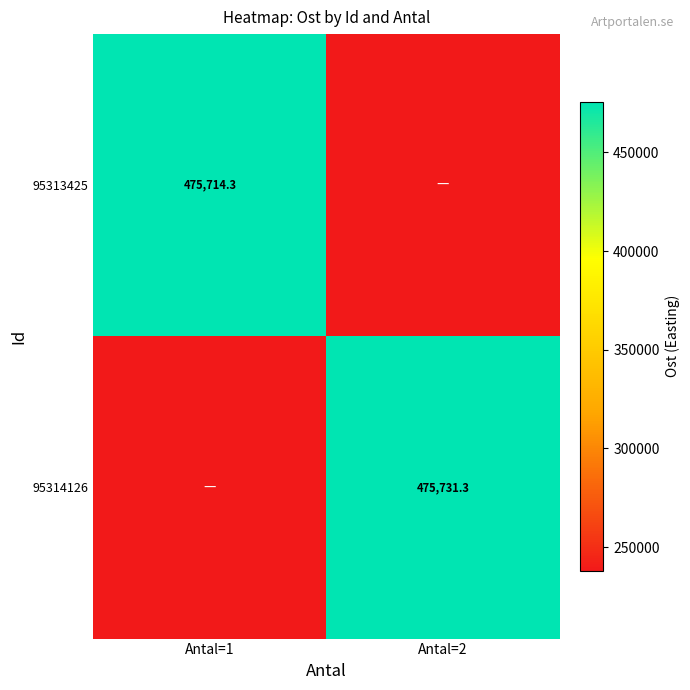

Is the value of 95313425 at Antal=1 greater than the value of 95314126 at Antal=2?

No